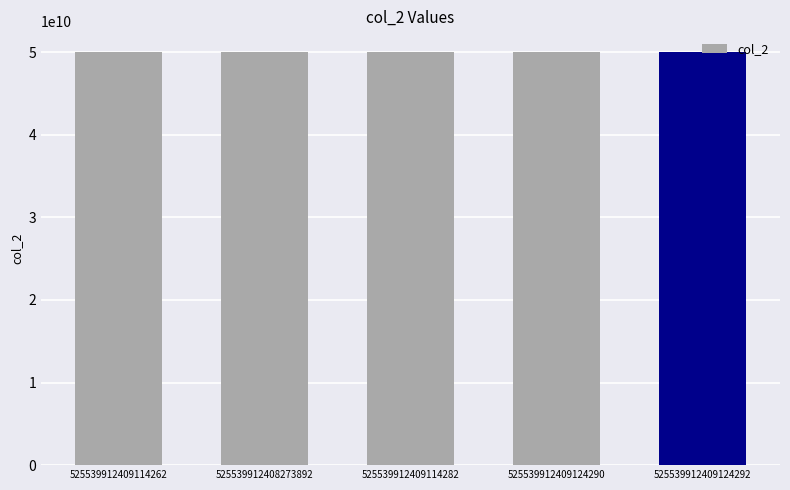

What is the smallest value displayed?

50011927998